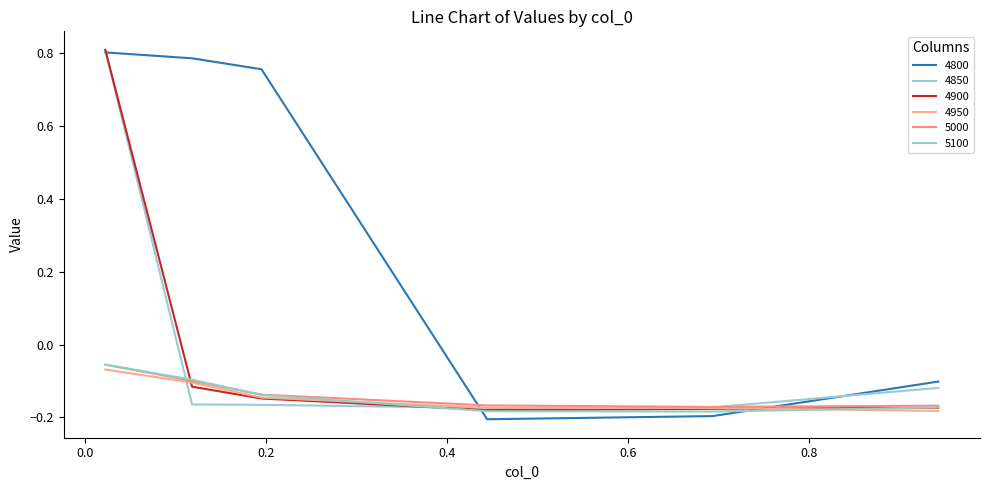

What are all the series names shown in the legend?

4800, 4850, 4900, 4950, 5000, 5100